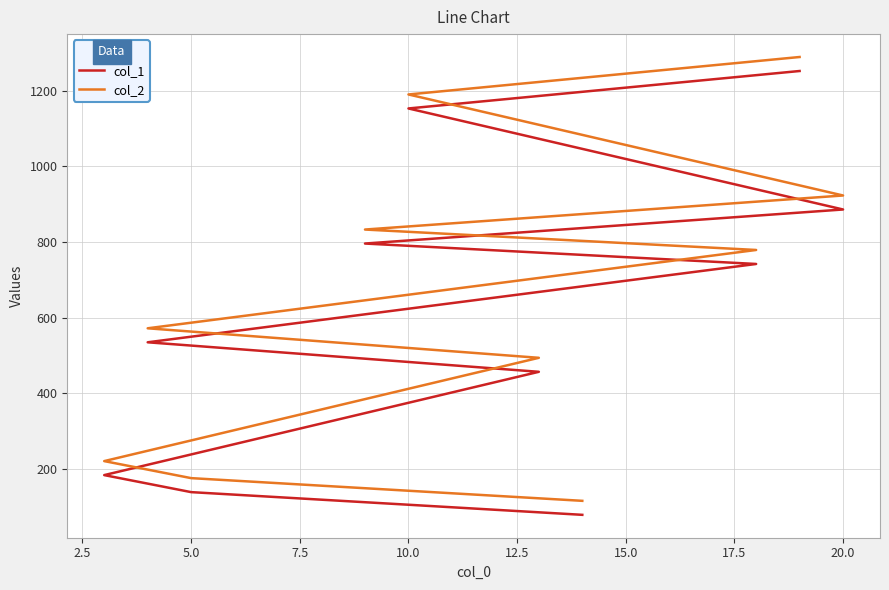

Reading left to right, transcribe all the data shown in this chart.

col_1: 79	139	184	457	535	742	796	886	1153	1252
col_2: 116	176	221	494	572	779	833	923	1190	1289